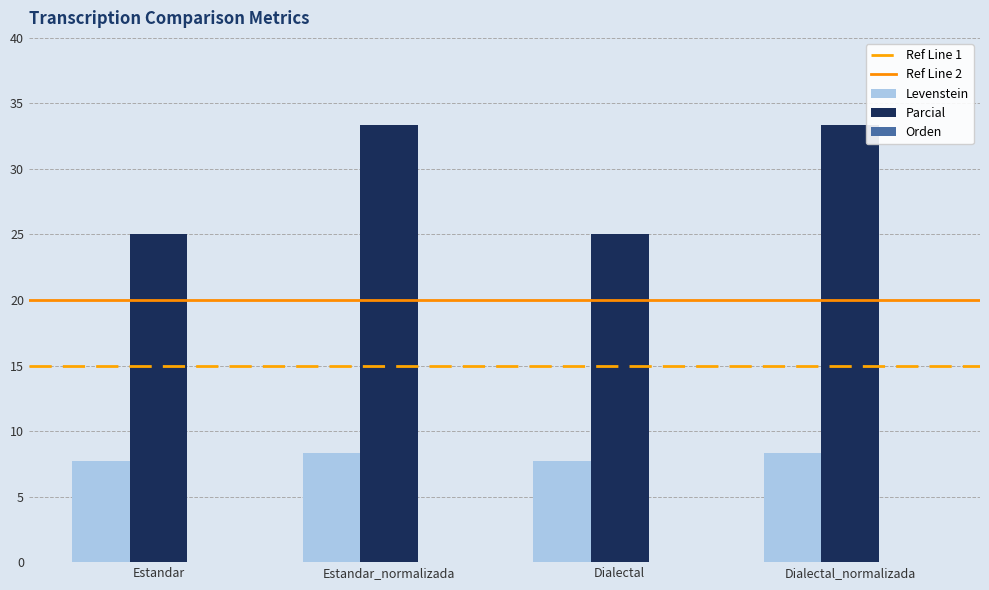

What is the label of the 2nd bar from the left?

Estandar_normalizada